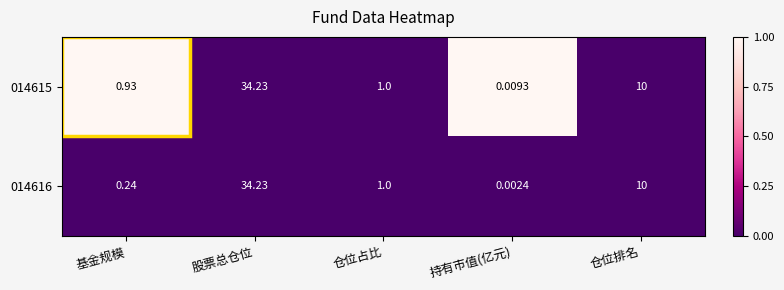

Where does the 014616 series first go above 1?

股票总仓位